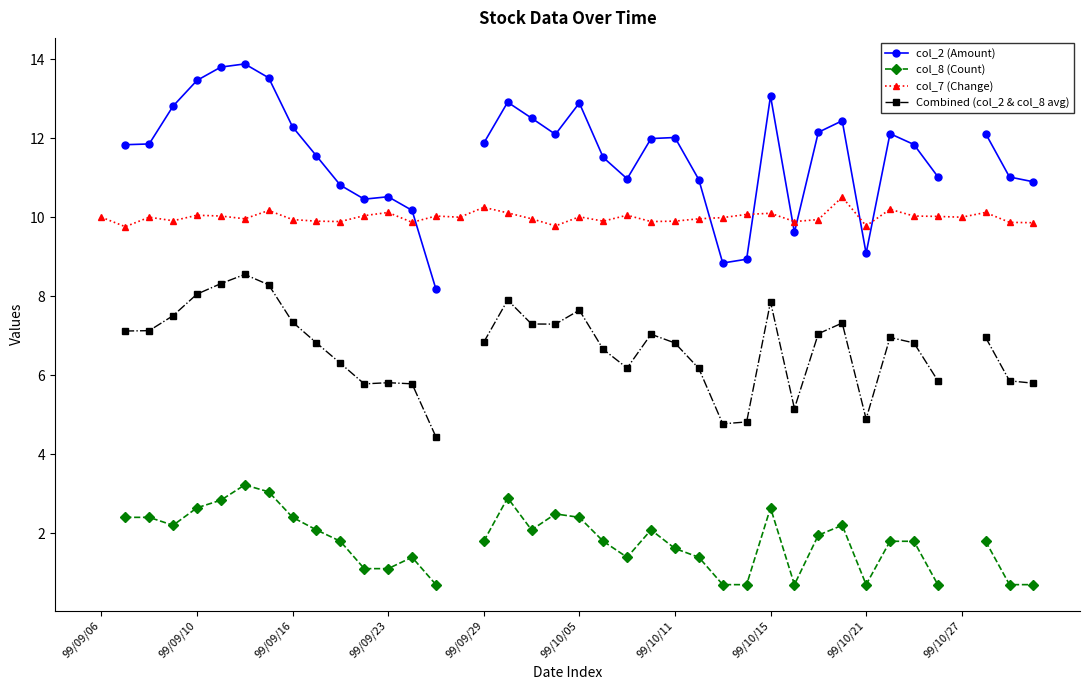

What value does the col_7 (Change) series have at 99/10/27?

10.0